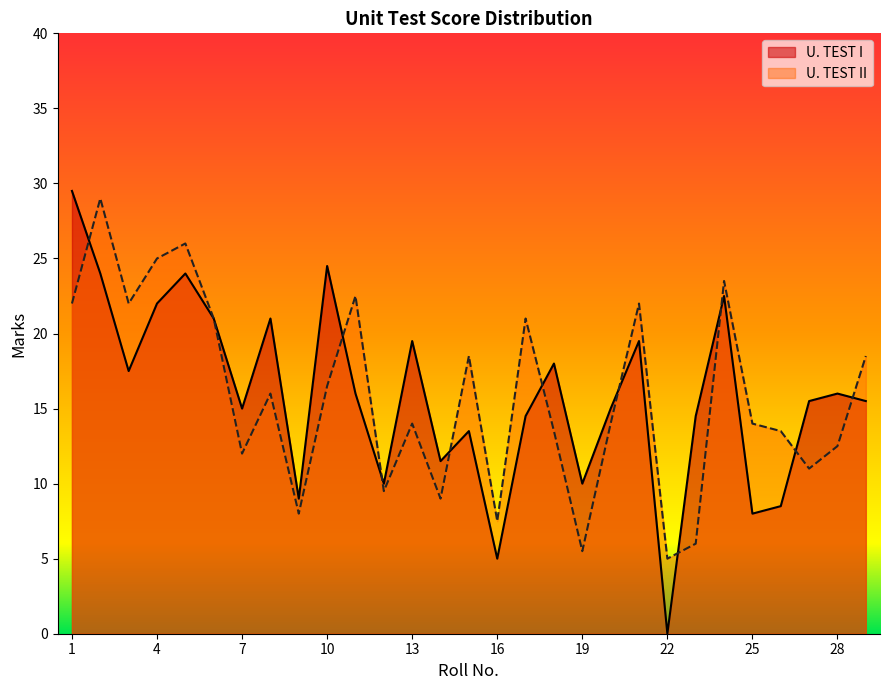

What are all the series names shown in the legend?

U. TEST I, U. TEST II